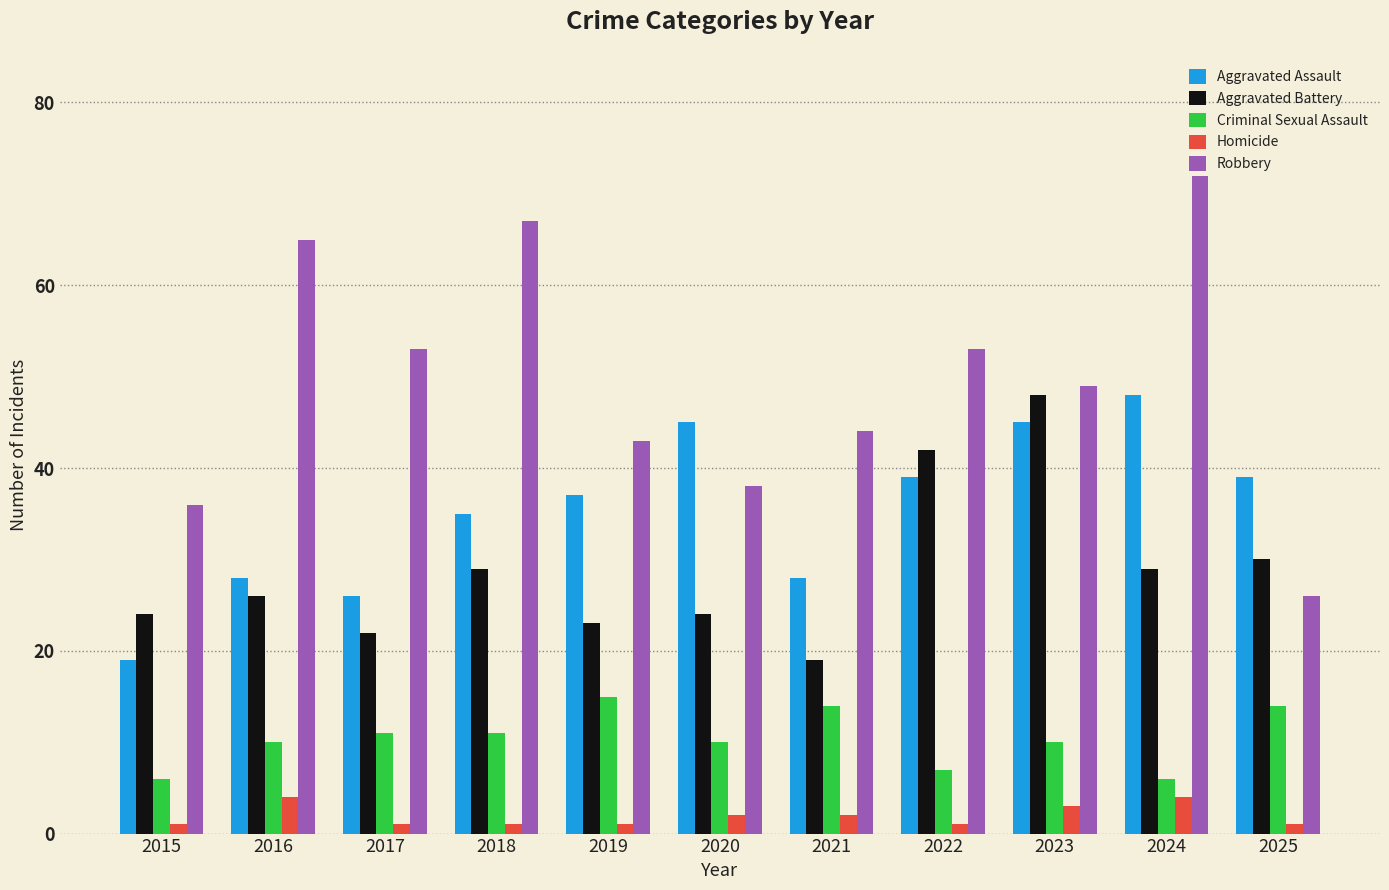

What is the difference between the highest and lowest values at 2018?

66